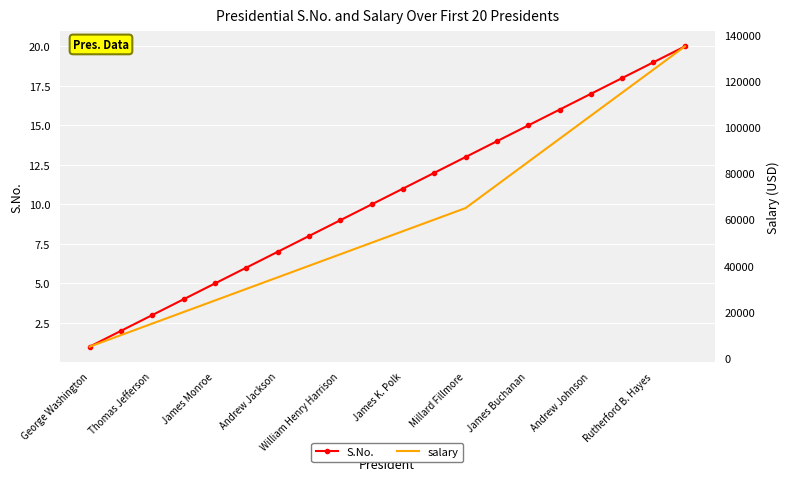

What is the highest value of the S.No. series?

20